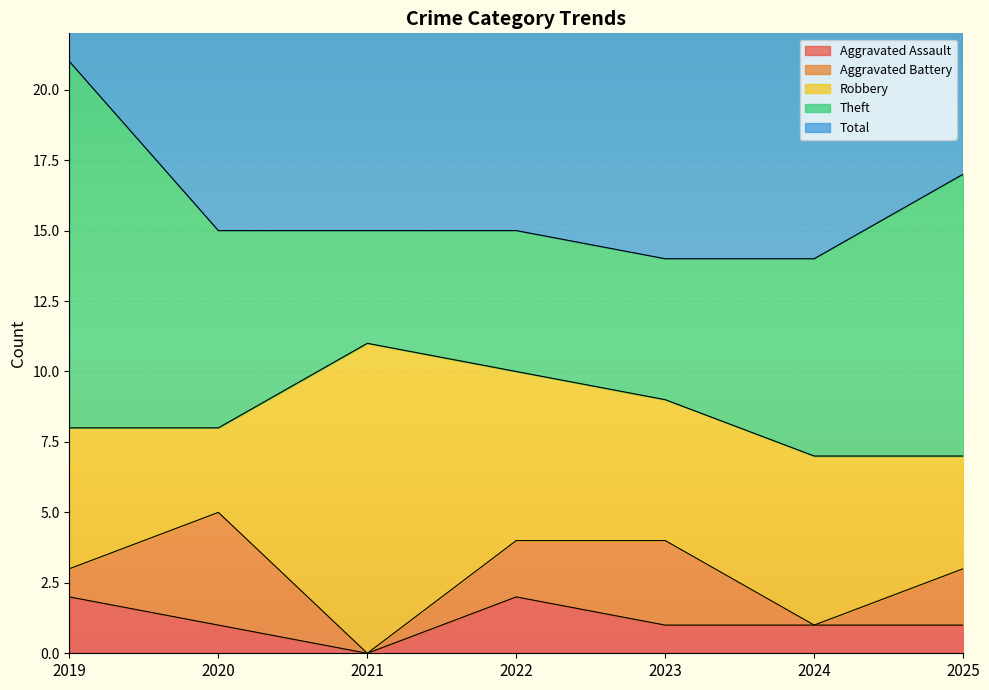

What is the value of the Aggravated Battery point at the 2nd from the left?

4